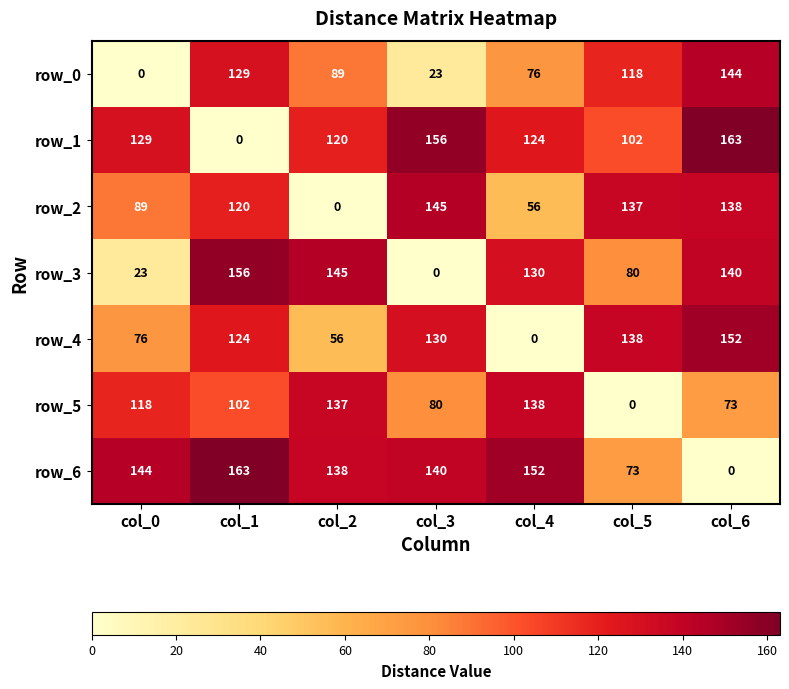

At which category is the sum across all series the highest?

col_6